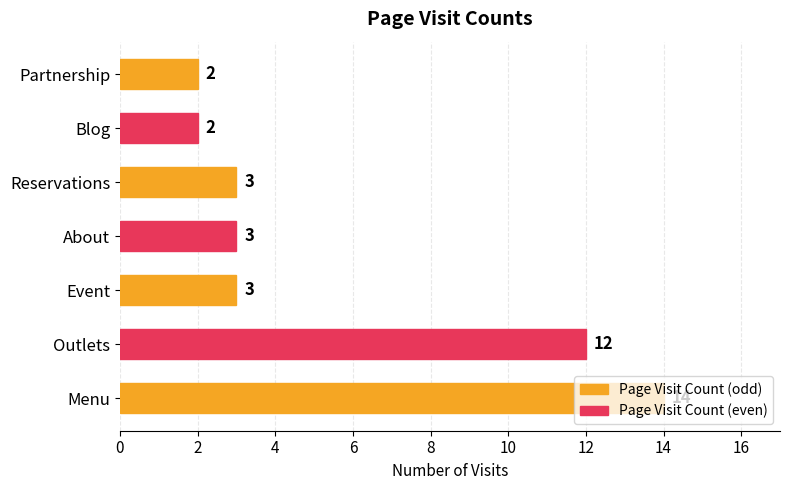

What is the ratio of the value at Menu to the value at Partnership?

7.0